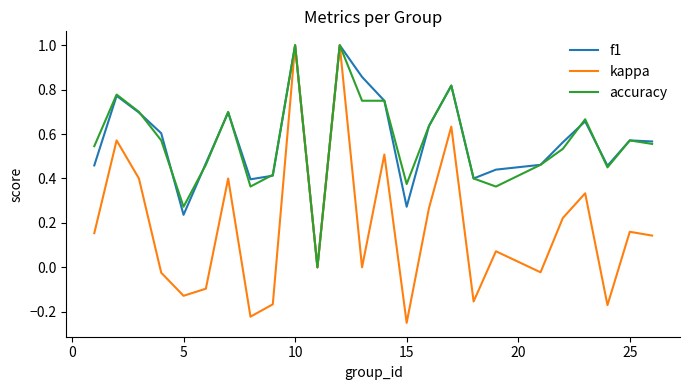

Which series has the widest spread of values?

kappa